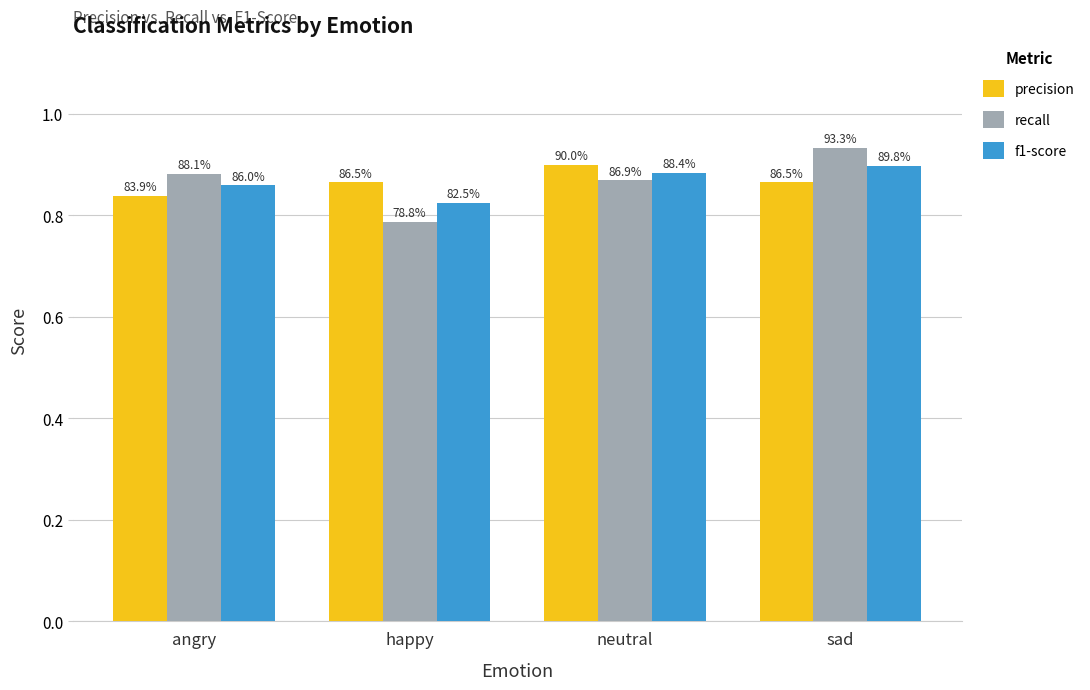

What is the total value across all series at sad?

2.7